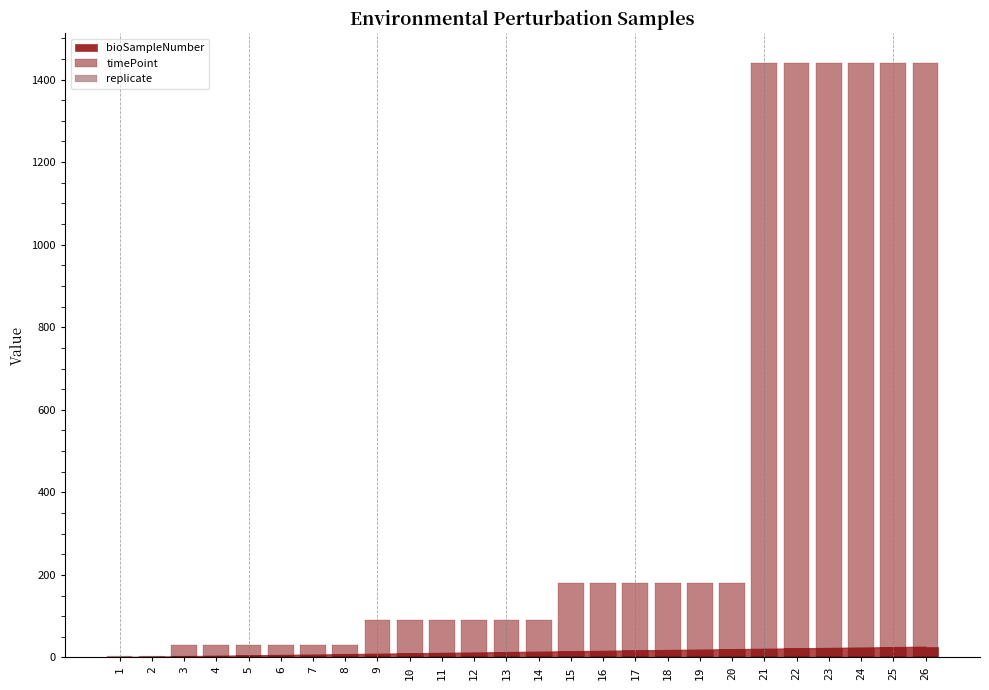

What is the maximum value shown in the chart?

1440